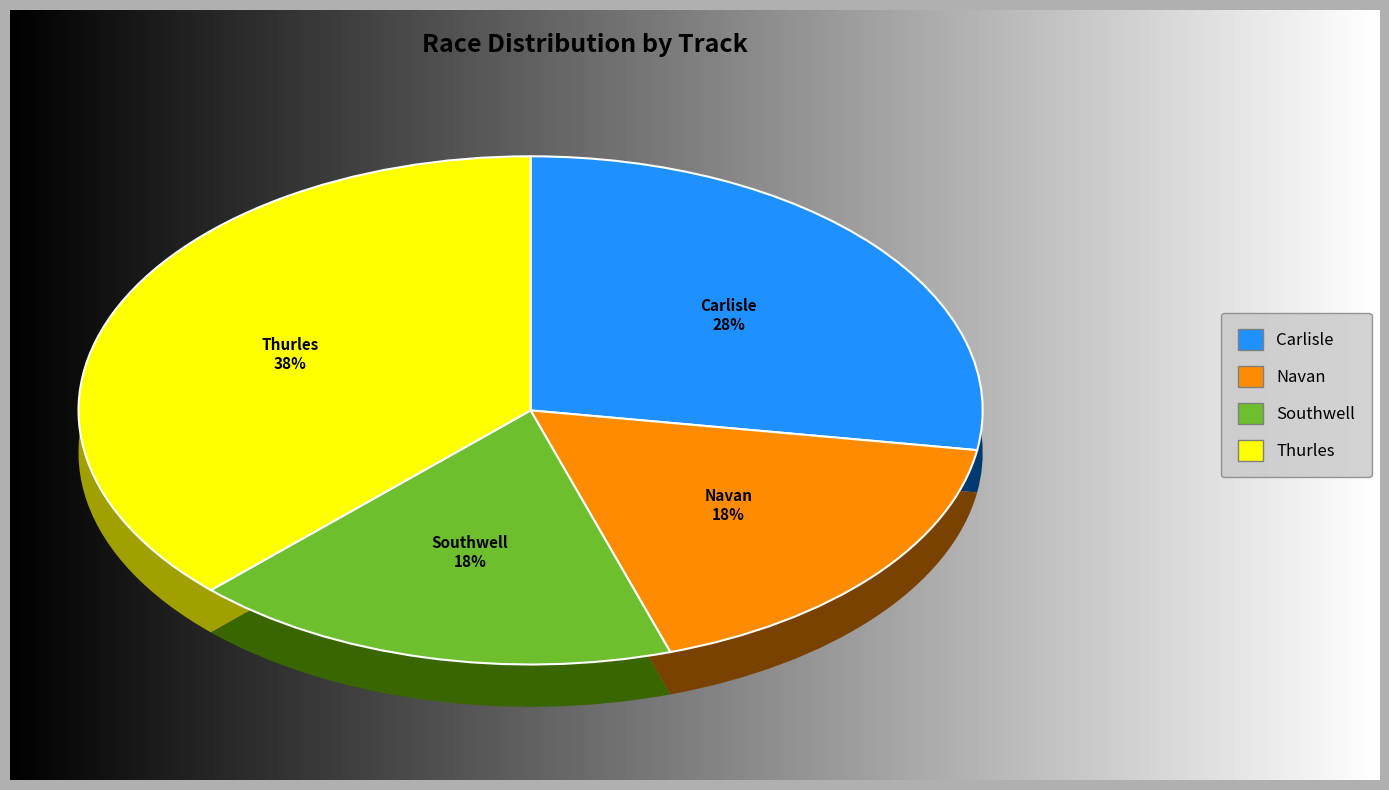

What percentage is the Thurles slice, to the nearest percent?

38%